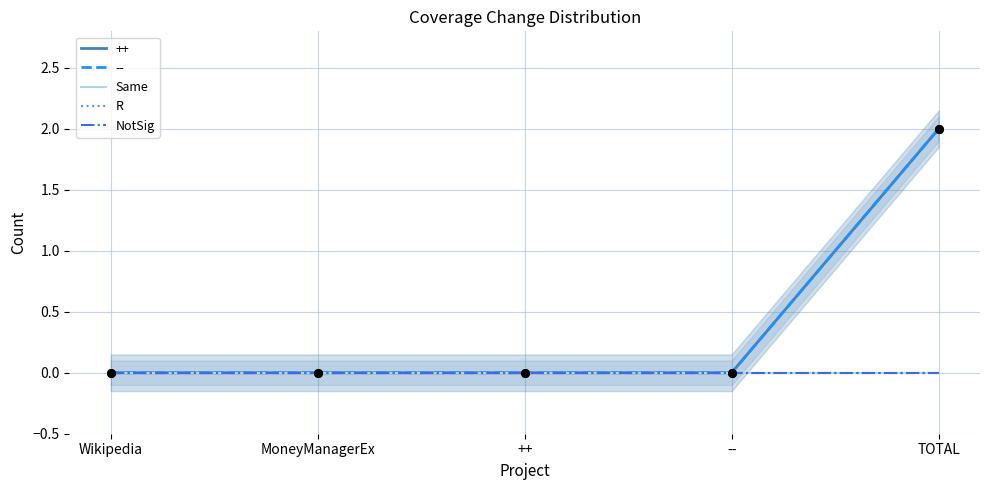

Which series has the largest total across all categories?

++